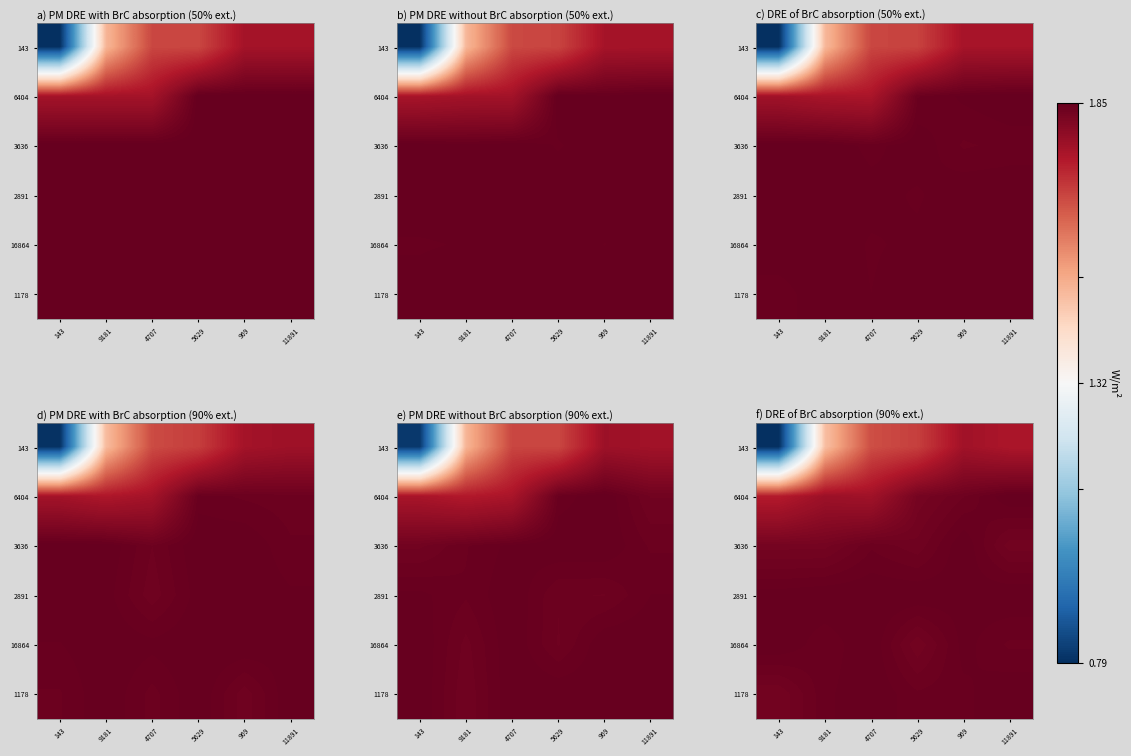

Reading left to right, transcribe all the data shown in this chart.

row_0: 143=0.8	9181=1.5	4707=1.7	5629=1.7	969=1.8	11891=1.8
row_1: 143=1.7	9181=1.8	4707=1.8	5629=1.8	969=1.8	11891=1.9
row_2: 143=1.8	9181=1.8	4707=1.8	5629=1.8	969=1.9	11891=1.8
row_3: 143=1.8	9181=1.9	4707=1.9	5629=1.9	969=1.8	11891=1.9
row_4: 143=1.9	9181=1.8	4707=1.9	5629=1.8	969=1.8	11891=1.8
row_5: 143=1.8	9181=1.8	4707=1.9	5629=1.8	969=1.8	11891=1.9